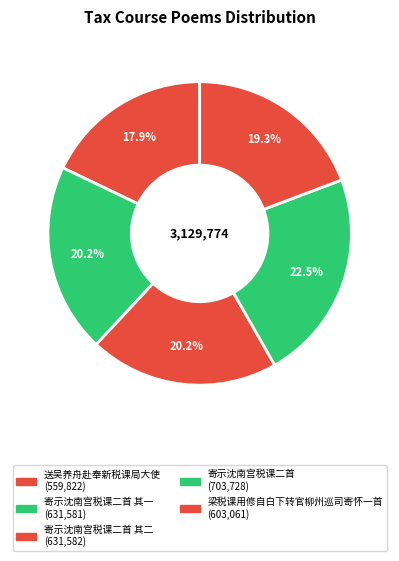

Rank the categories by value from highest to lowest.

寄示沈南宫税课二首, 寄示沈南宫税课二首 其二, 寄示沈南宫税课二首 其一, 梁税课用修自白下转官柳州巡司寄怀一首, 送吴养舟赴奉新税课局大使